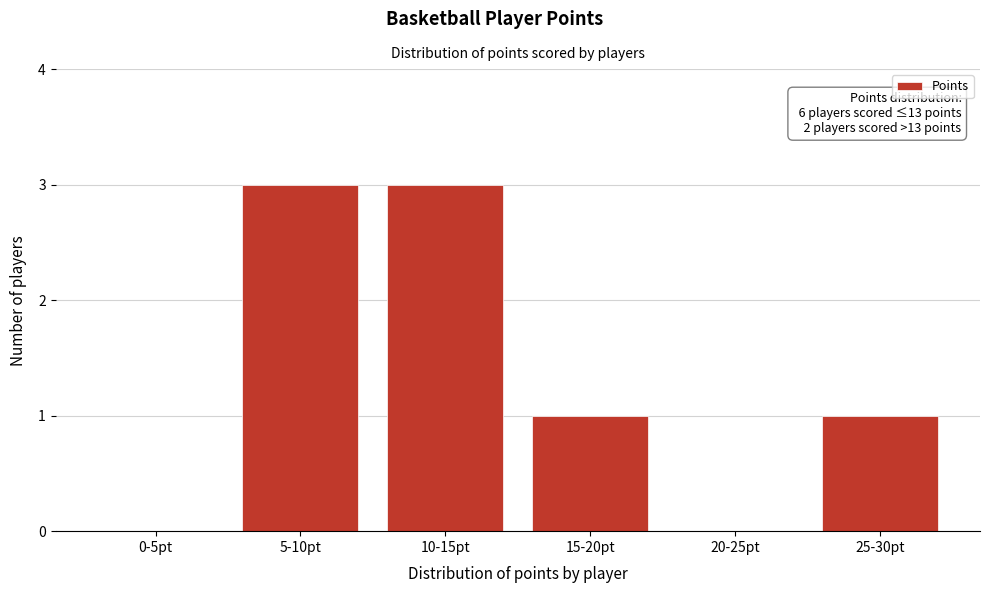

Reading left to right, what are all the values shown in this chart?

0-5pt=0	5-10pt=3	10-15pt=3	15-20pt=1	20-25pt=0	25-30pt=1